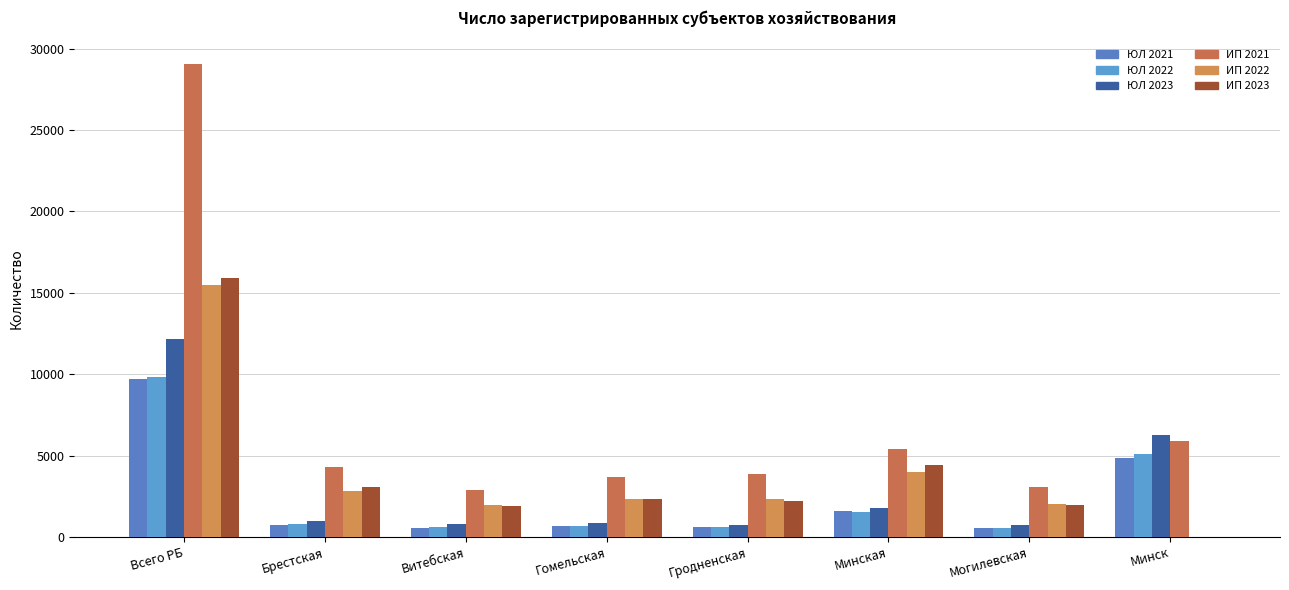

How many categories are shown in the chart?

8